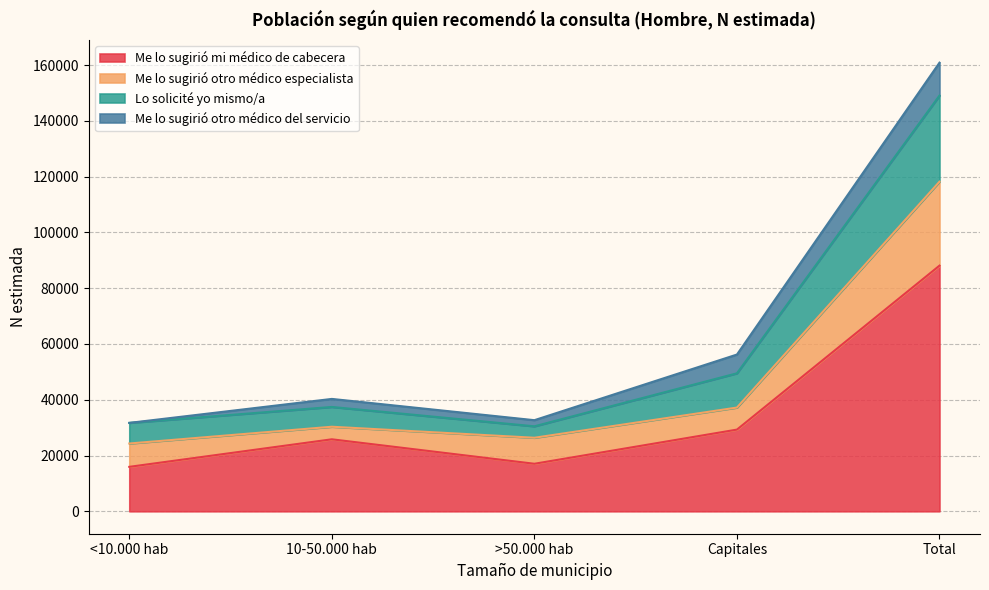

How many categories are shown in the chart?

5